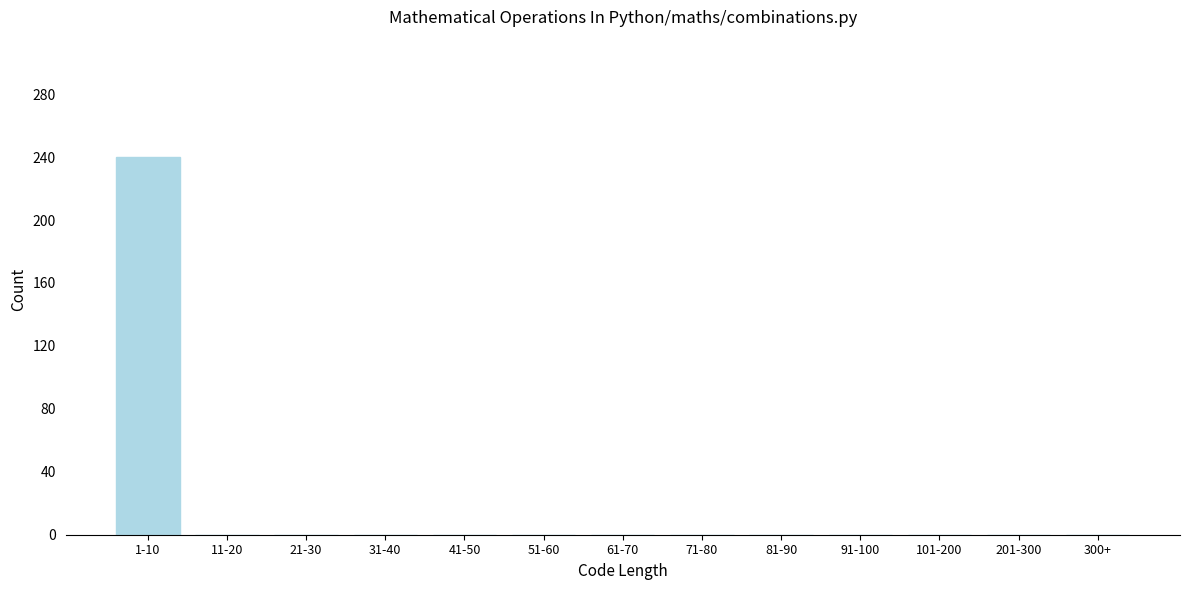

Reading right to left, what are all the values shown in this chart?

300+=0	201-300=0	101-200=0	91-100=0	81-90=0	71-80=0	61-70=0	51-60=0	41-50=0	31-40=0	21-30=0	11-20=0	1-10=240